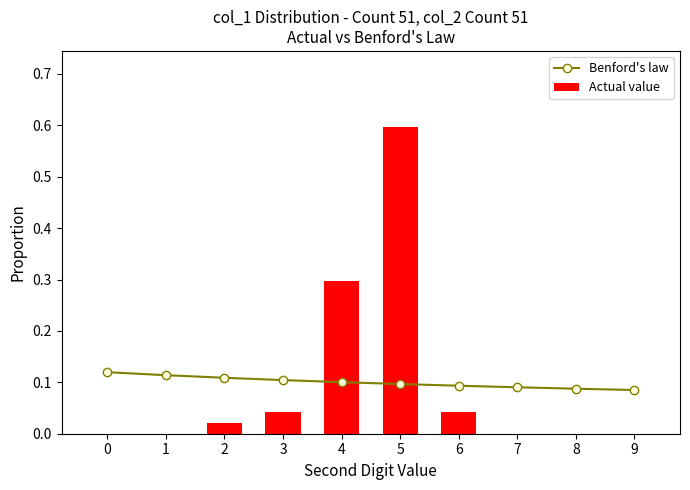

Between 0 and 8, which series saw the biggest shift?

Benford's law